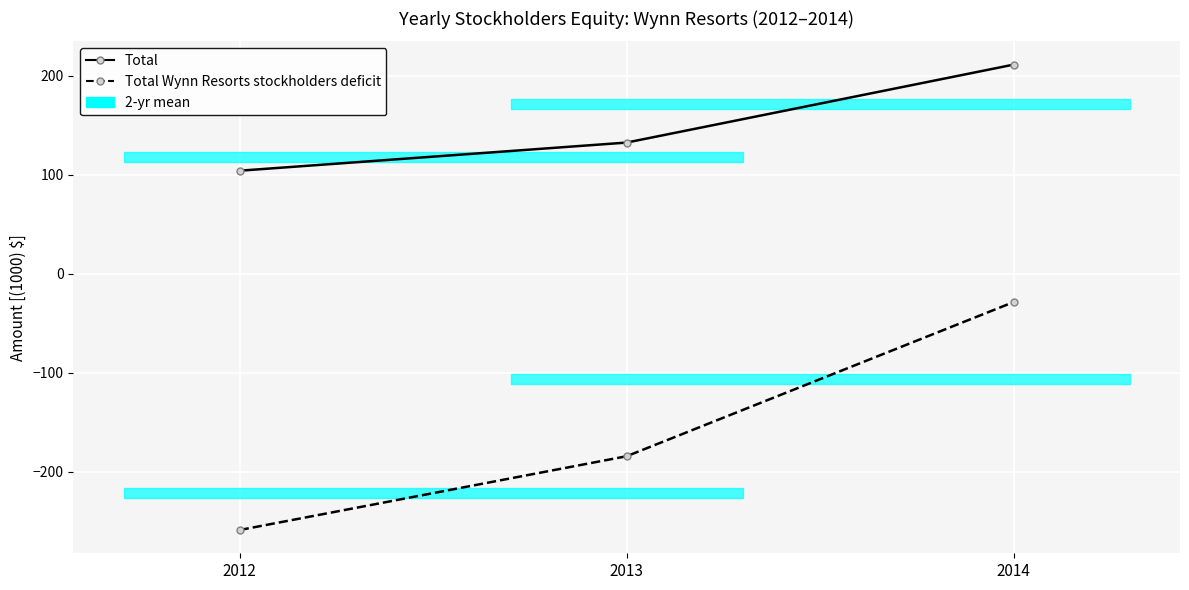

How many data points in Total are less than 132?

1